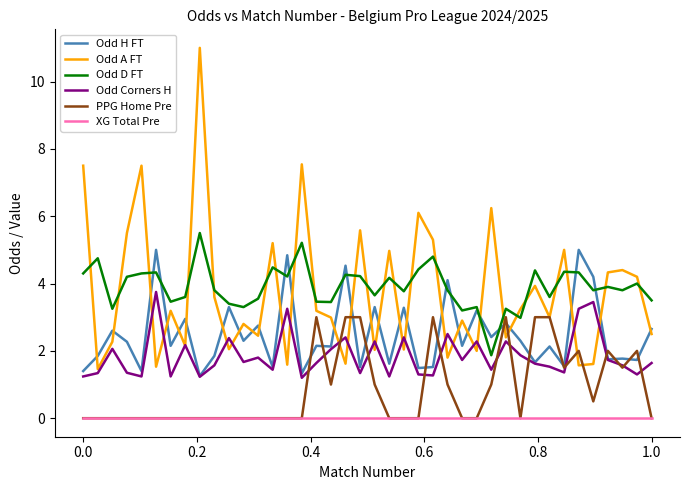

List the series in order of their peak value, lowest first.

XG Total Pre, PPG Home Pre, Odd Corners H, Odd H FT, Odd D FT, Odd A FT